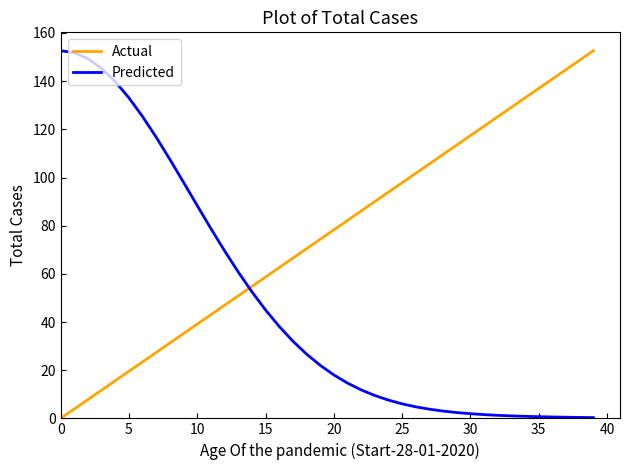

What is the greatest value displayed?

152.6